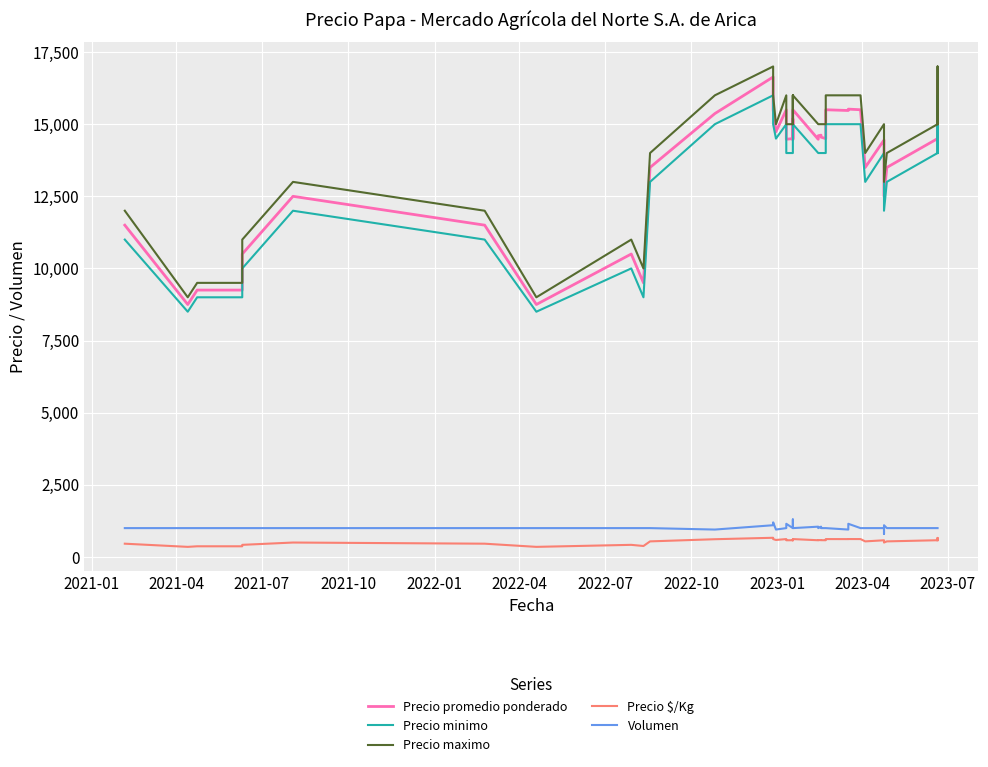

Is the value of Precio minimo at 15 greater than the value of Volumen at 31?

Yes